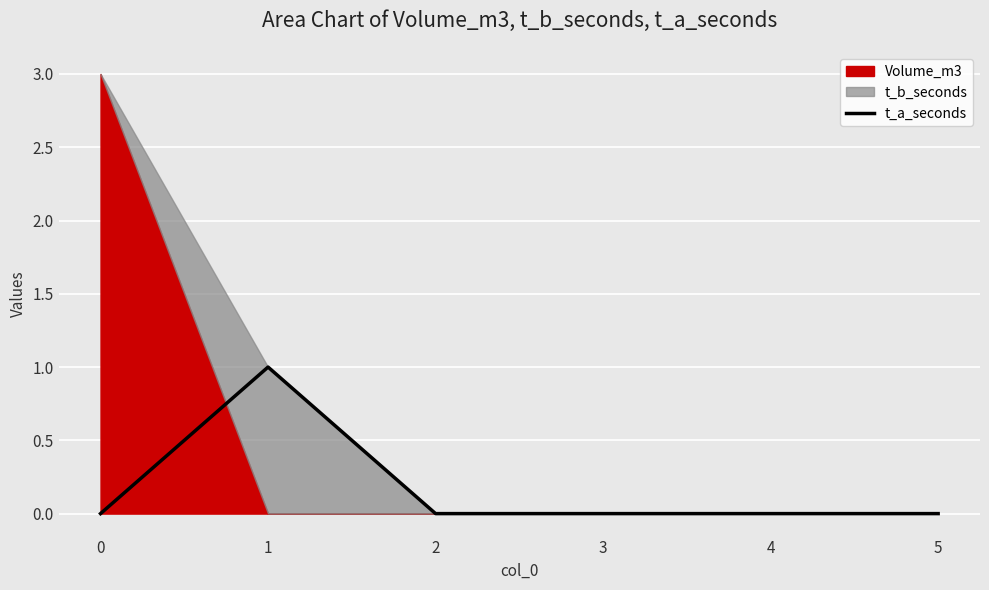

The value of t_a_seconds at 4 is 1. True or false?

False